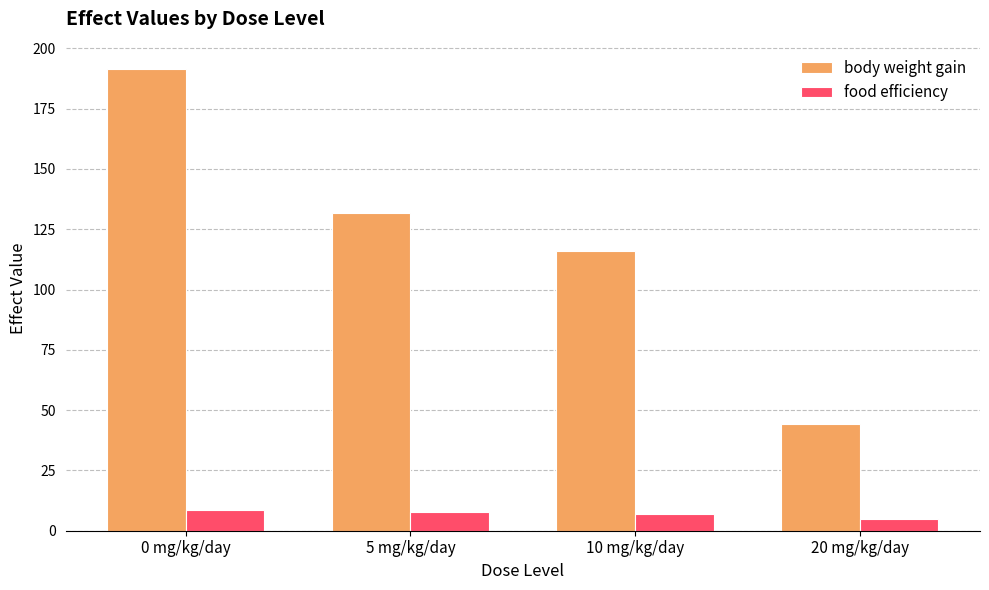

How many bars are there in each group?

2